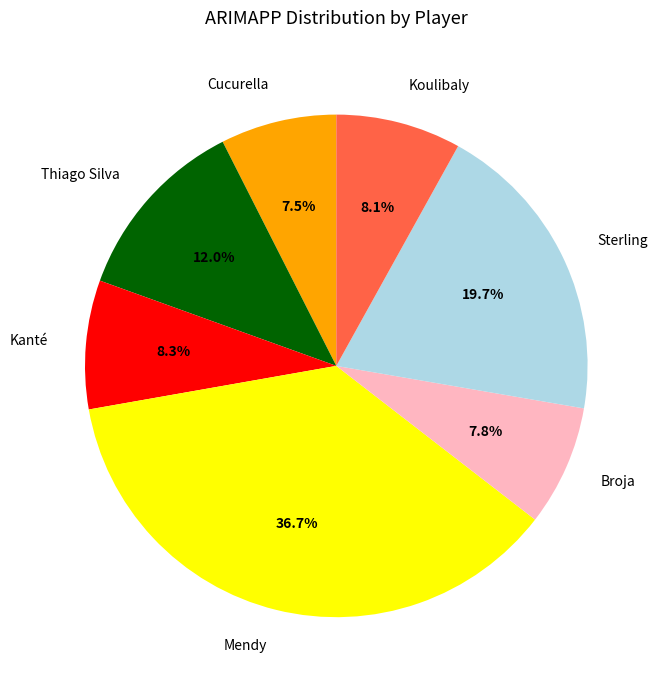

Is there any slice that represents more than half of the pie?

No